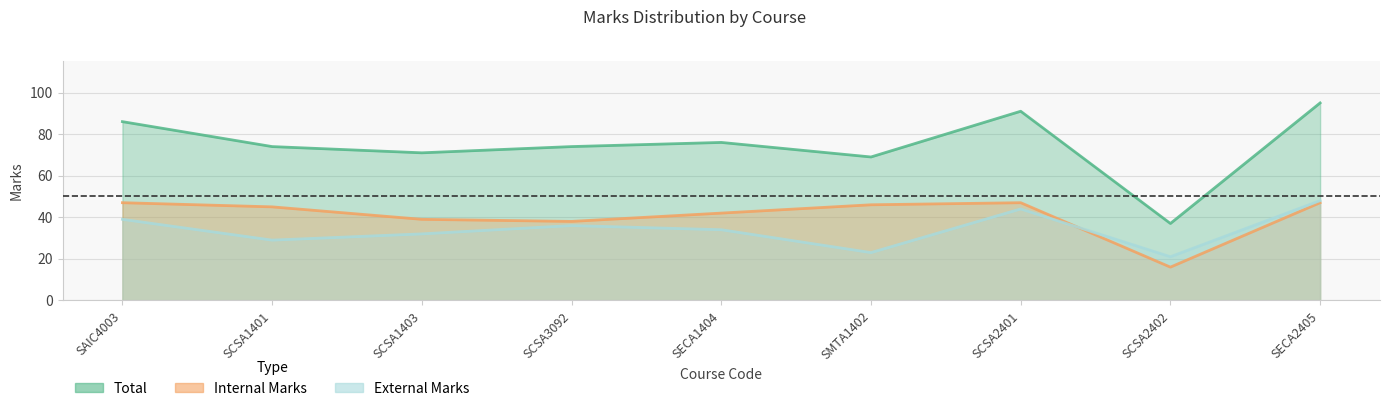

How many data points in Internal Marks are above 45?

4